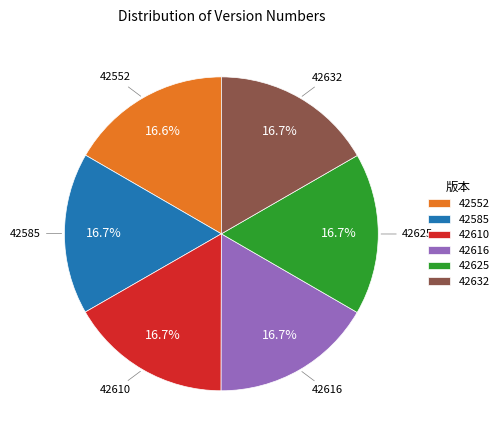

How many segments does this pie chart have?

6